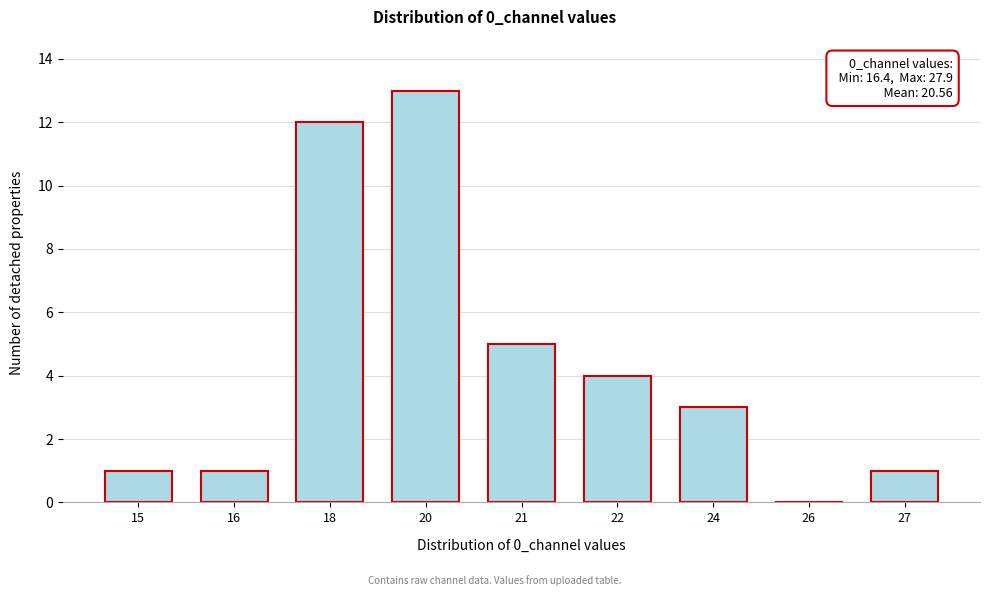

Reading left to right, extract all data points from this chart.

15=1	16=1	18=12	20=13	21=5	22=4	24=3	26=0	27=1